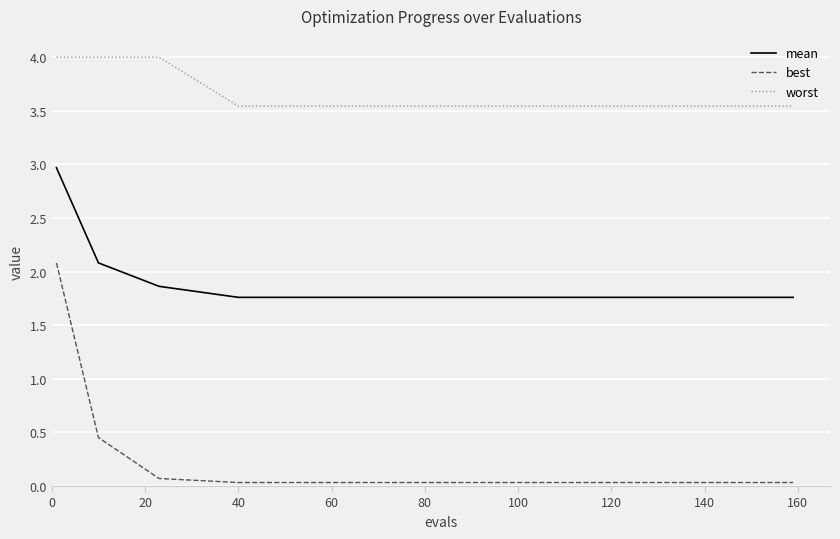

True or false: worst and best intersect in this chart.

False